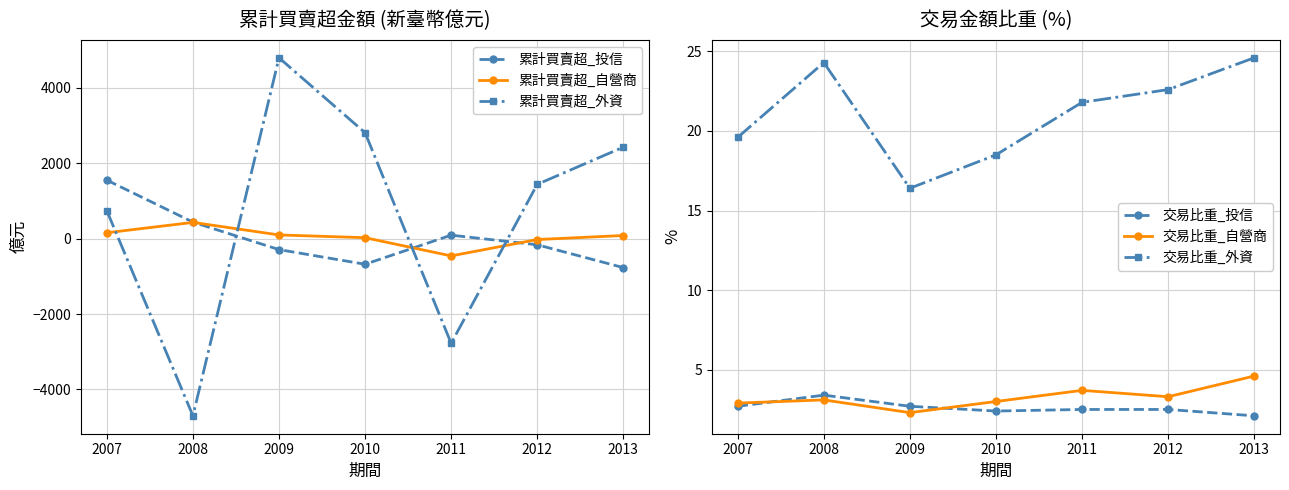

Does the chart have visible grid lines?

Yes